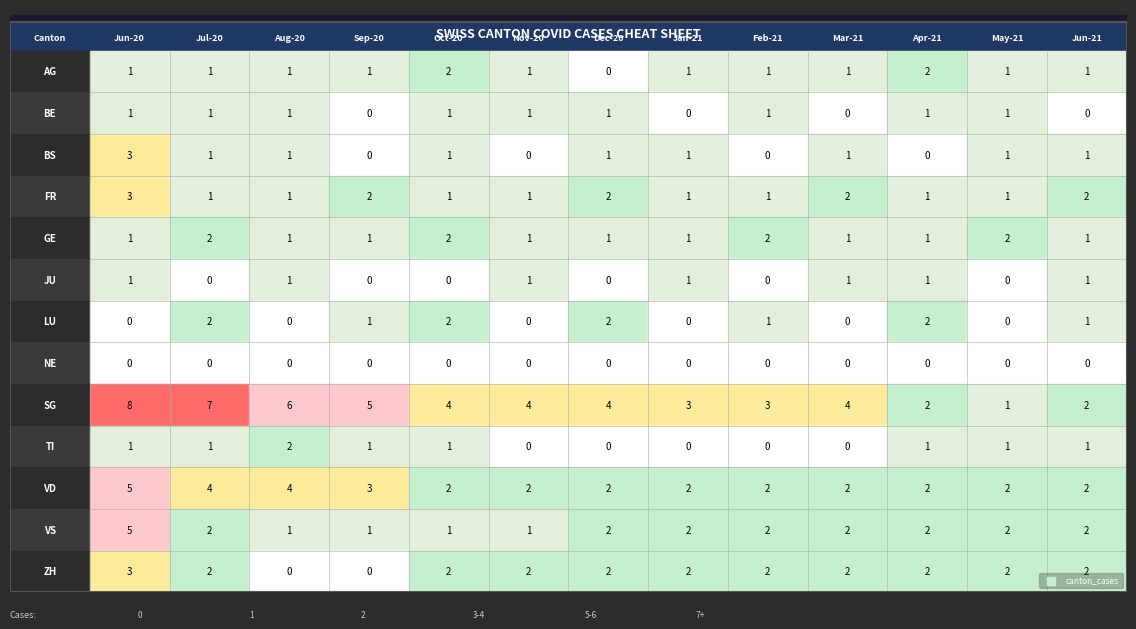

Which series changed the most between FR and TI?

ZH